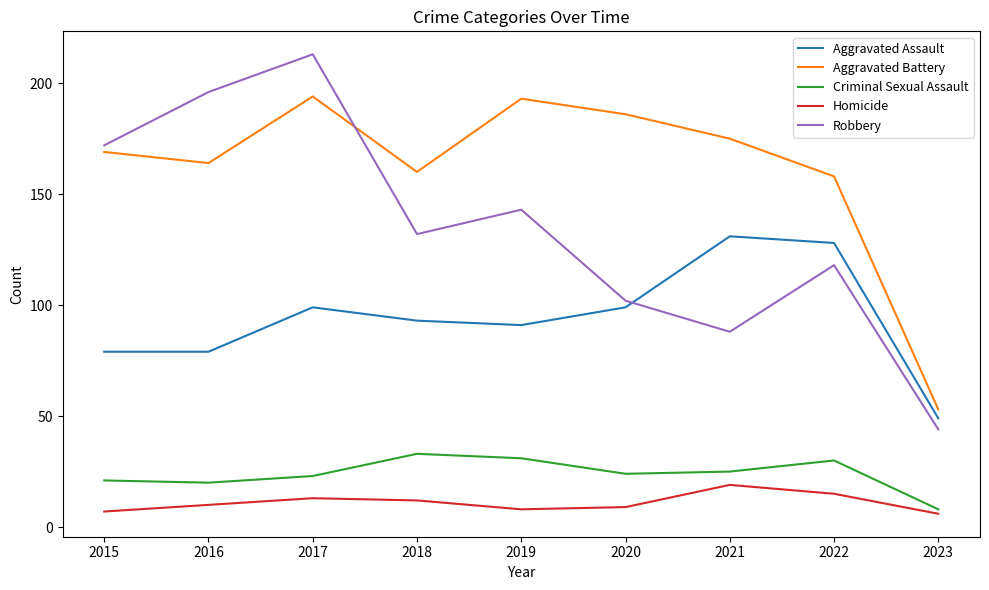

Is it true that Criminal Sexual Assault equals 9 at 2015?

False